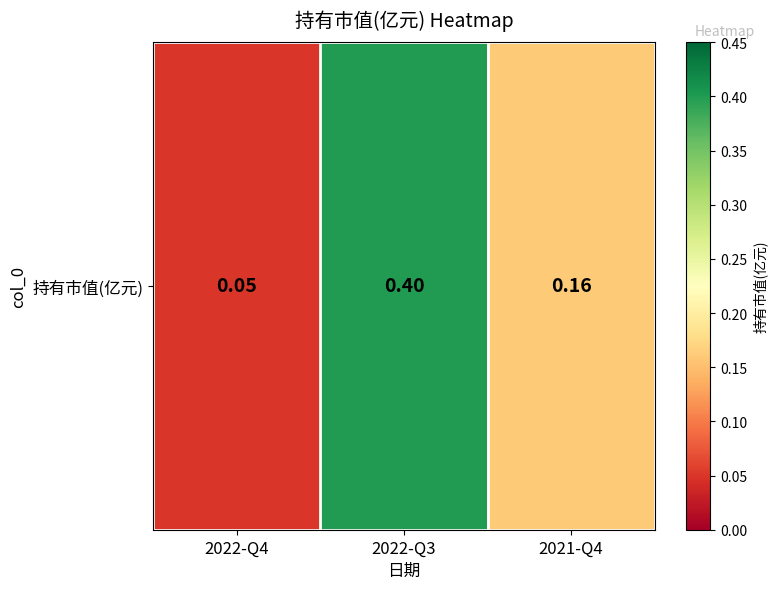

Reading left to right, what are all the values shown in this chart?

2022-Q4=0.1	2022-Q3=0.4	2021-Q4=0.2